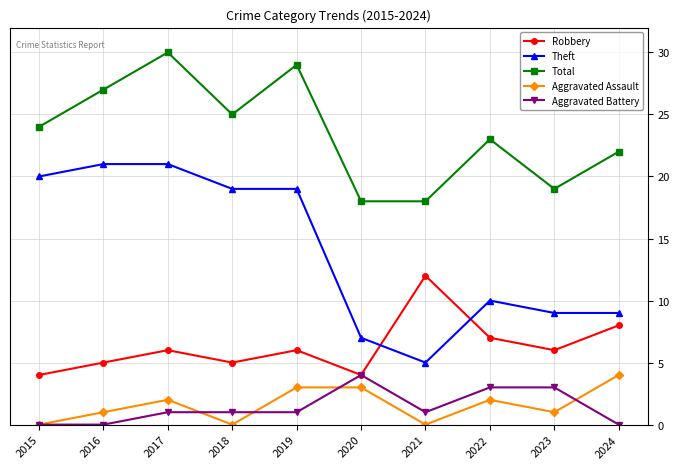

The Aggravated Assault series shows 1 at 2023. True or false?

True